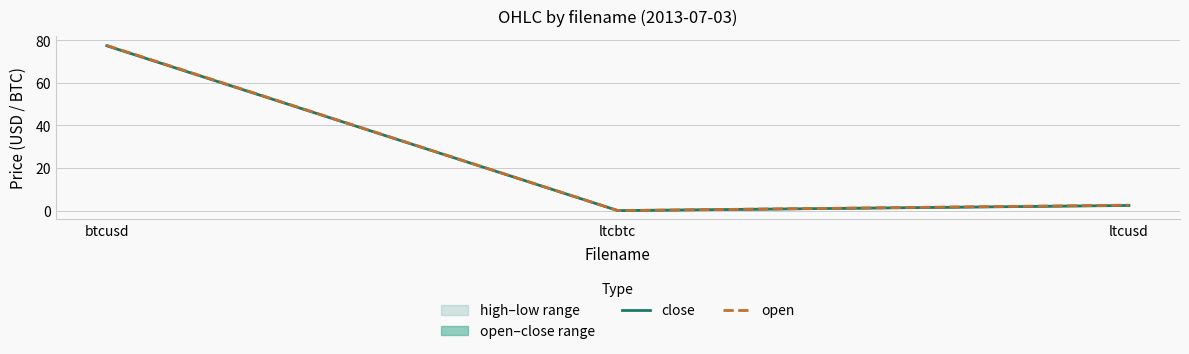

Between ltcbtc and ltcusd, which is larger?

ltcusd